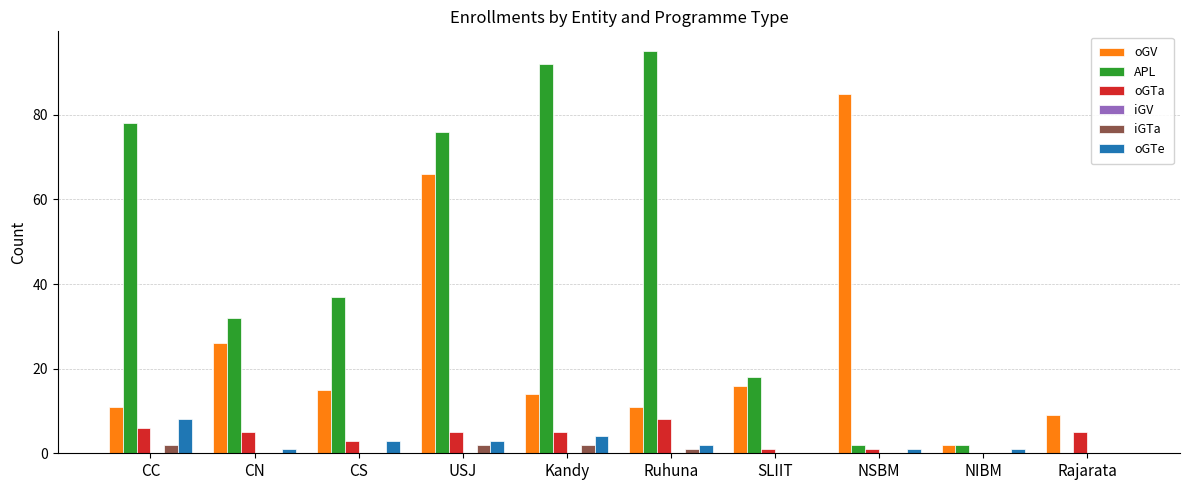

What is the total value across all series at Kandy?

117